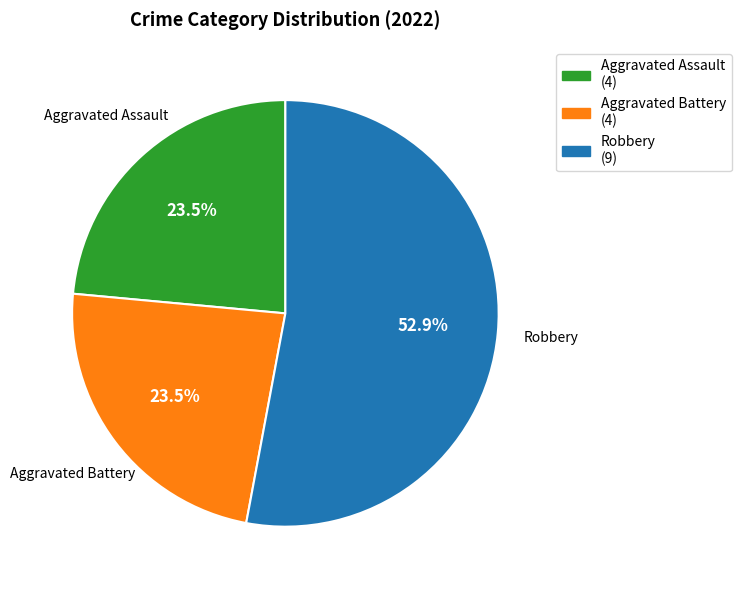

Is Aggravated Assault (4) the majority of the pie?

No